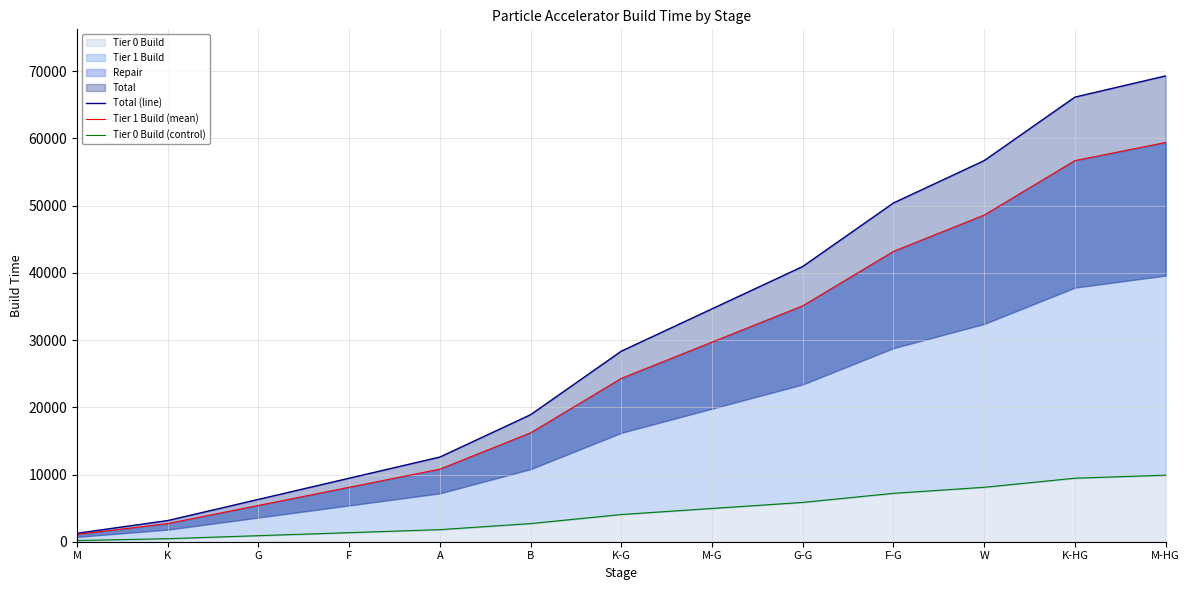

What is the sum of the Tier 0 Build (control) values at W and G?

9000